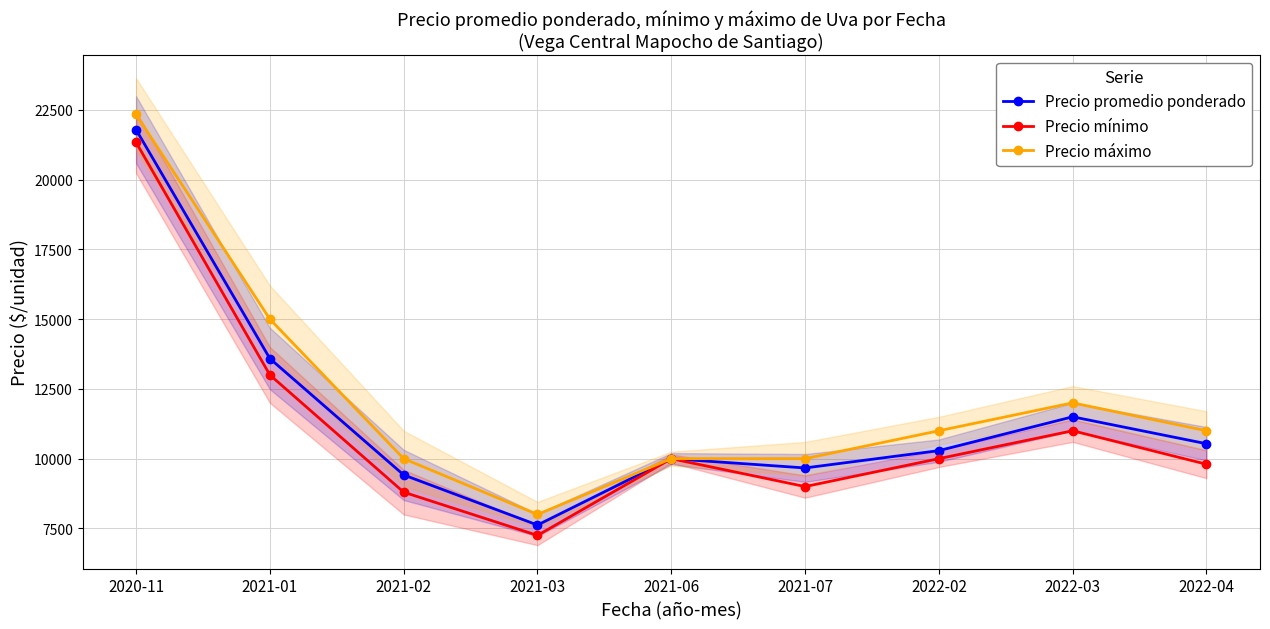

Is the value of Precio promedio ponderado at 2022-04 greater than the value of Precio mínimo at 2021-01?

No